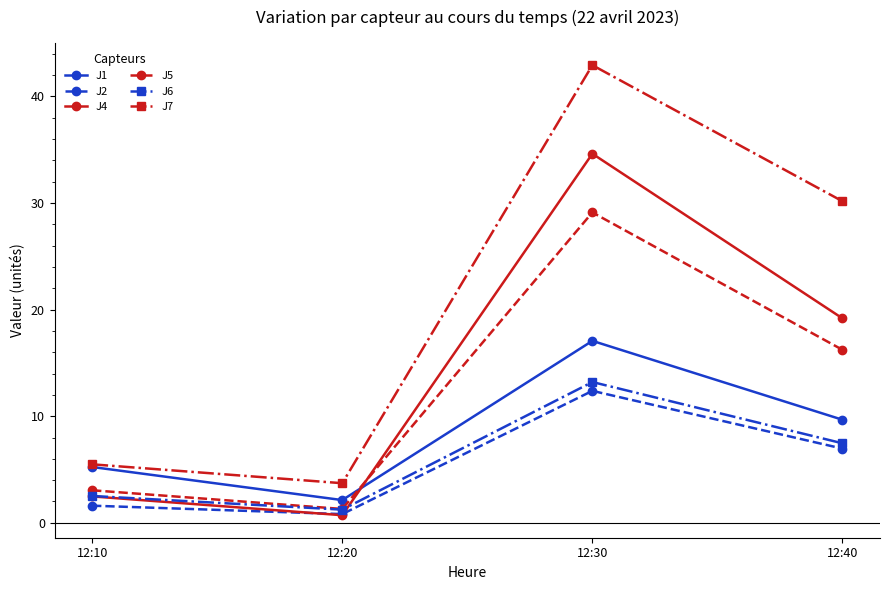

True or false: J5 has a value of 16.2 at 12:40.

True